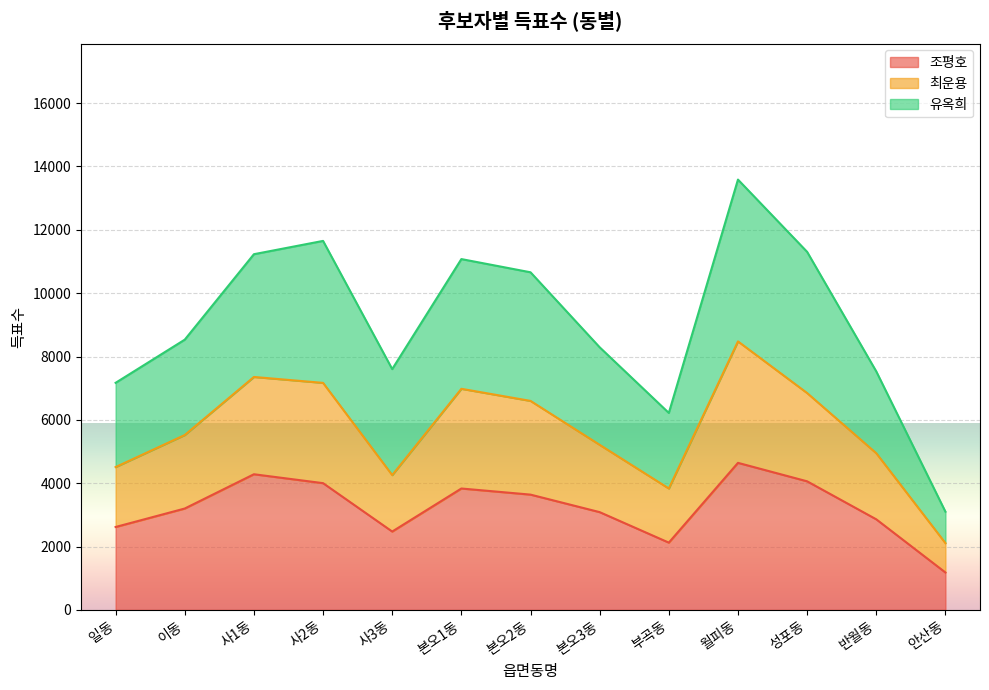

Reading left to right, what are all the values shown in this chart?

조평호: 일동=2617	이동=3200	사1동=4282	사2동=4001	사3동=2473	본오1동=3832	본오2동=3639	본오3동=3086	부곡동=2123	월피동=4642	성포동=4059	반월동=2859	안산동=1180
최운용: 일동=4509	이동=5521	사1동=7354	사2동=7167	사3동=4255	본오1동=6980	본오2동=6598	본오3동=5211	부곡동=3832	월피동=8477	성포동=6846	반월동=4946	안산동=2107
유옥희: 일동=7169	이동=8532	사1동=11230	사2동=11650	사3동=7602	본오1동=11076	본오2동=10659	본오3동=8291	부곡동=6218	월피동=13586	성포동=11304	반월동=7529	안산동=3100